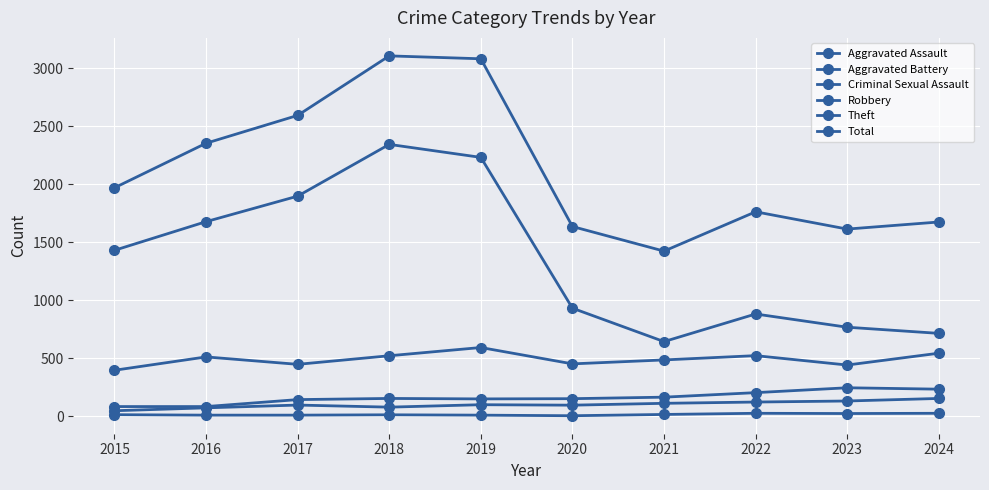

At which category is the sum across all series the highest?

2018